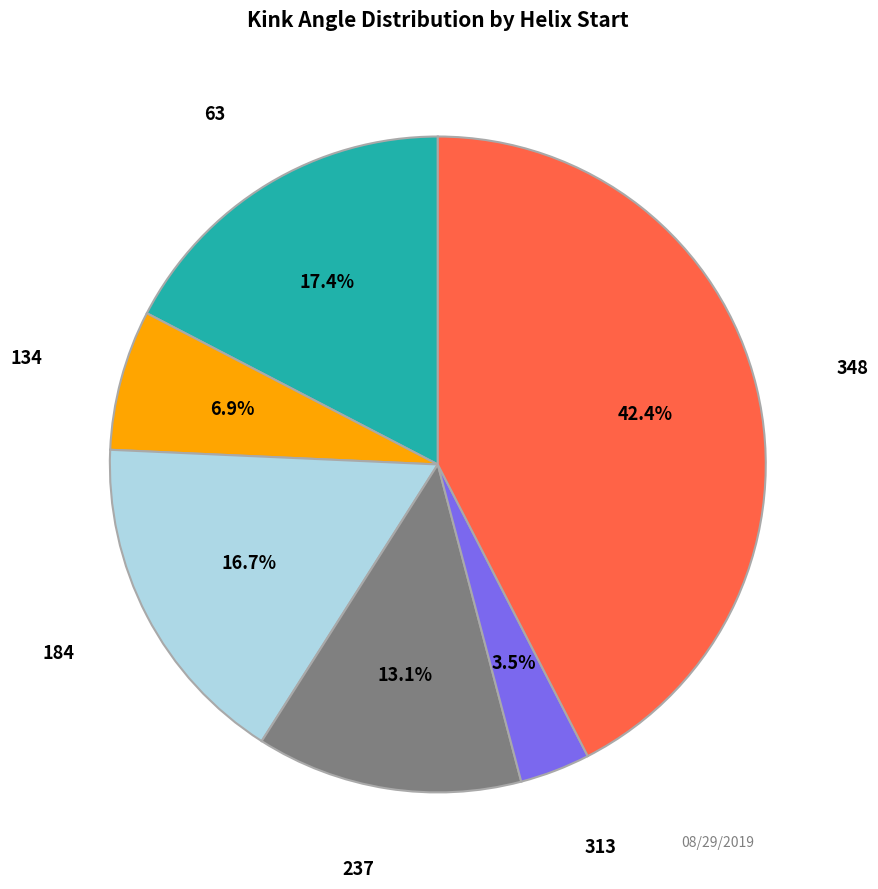

Does any single category account for the majority?

No